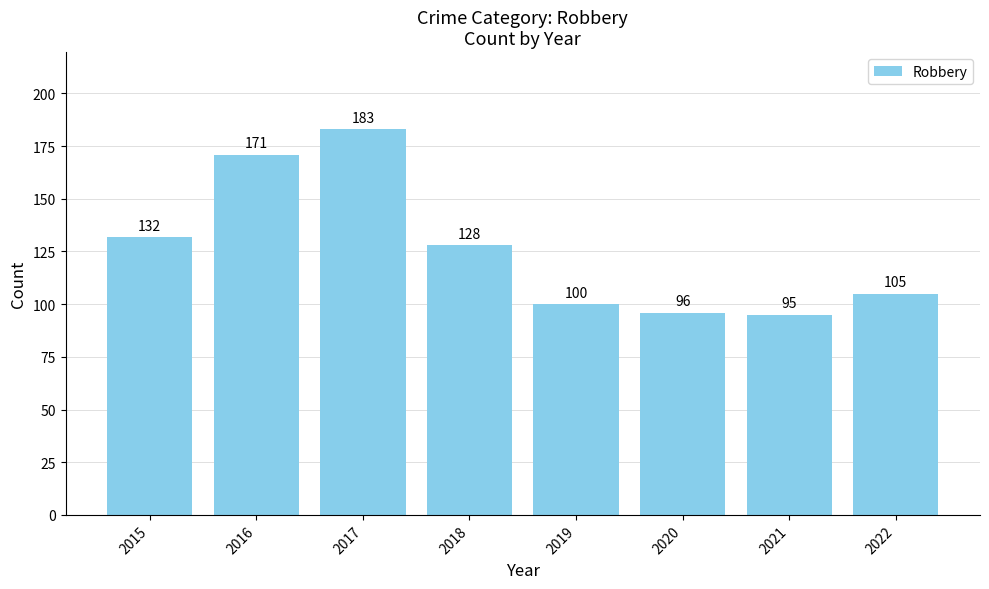

At which label does the data first exceed 128?

2015